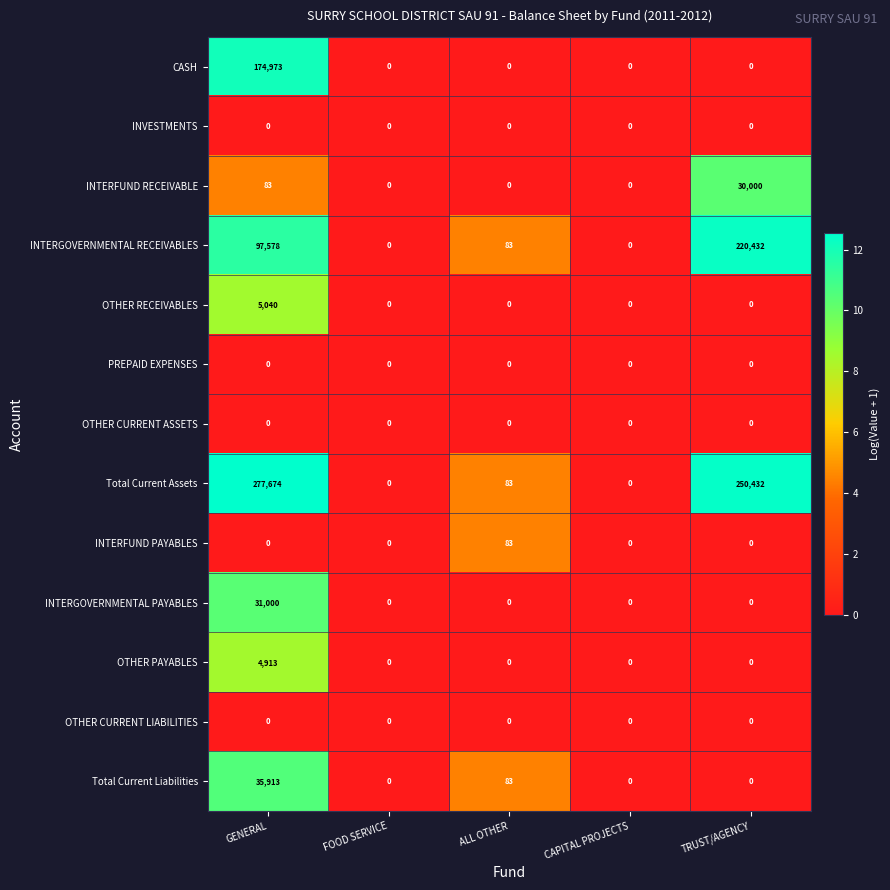

At how many categories does at least one series exceed 9?

3